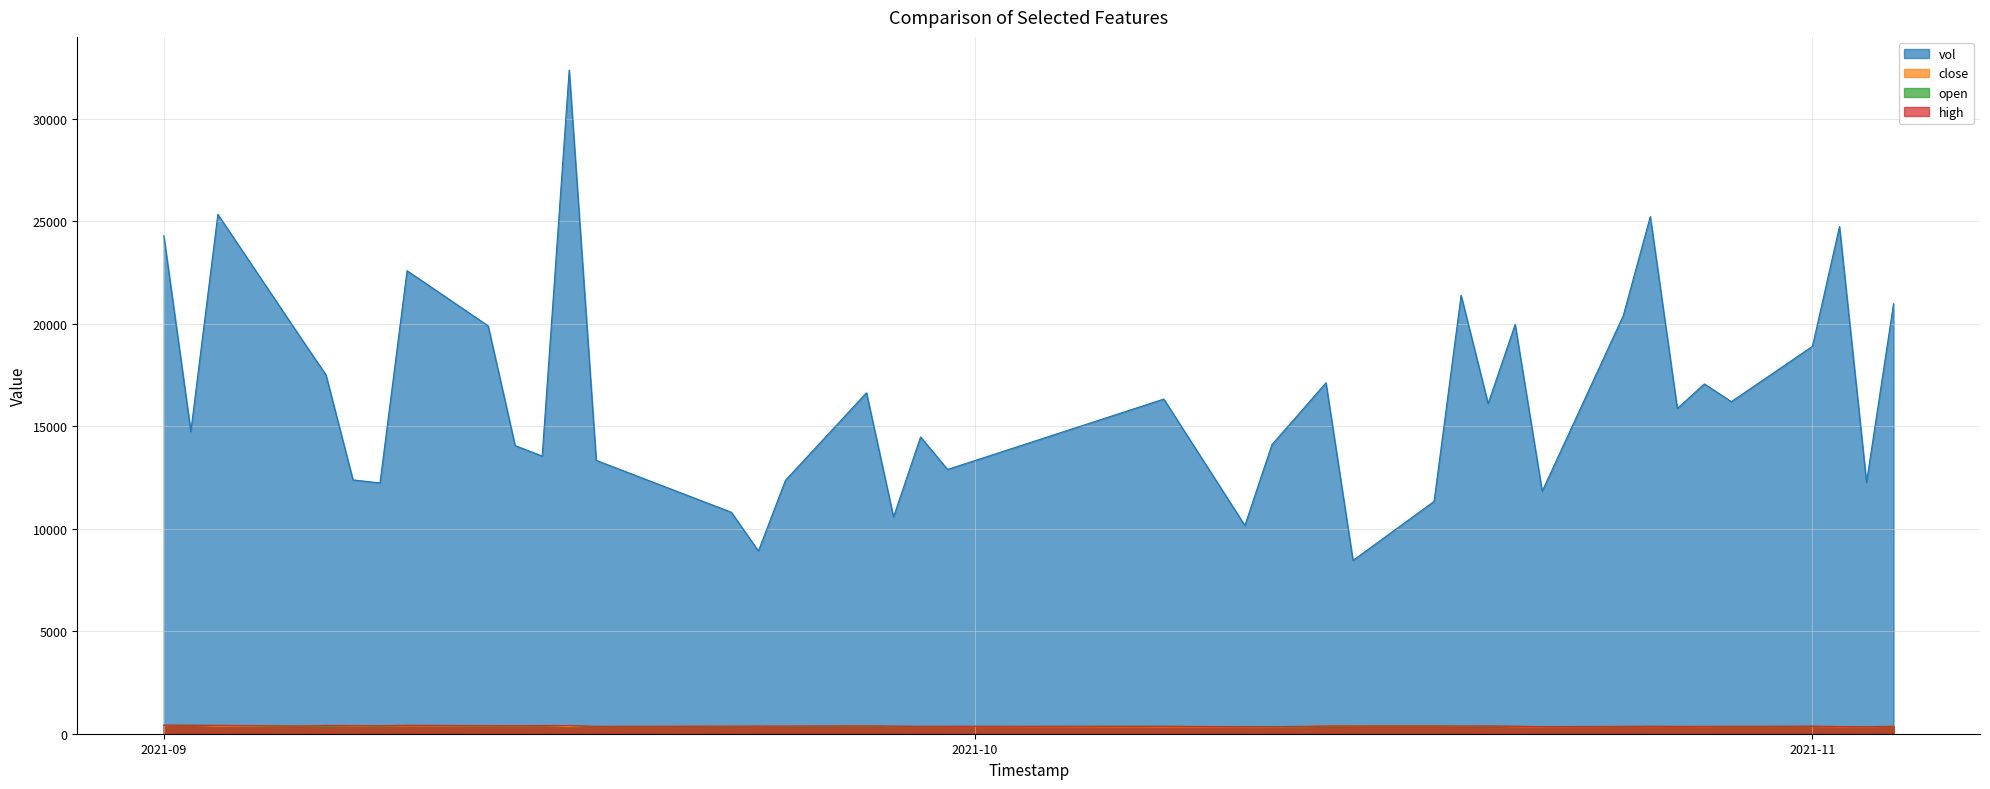

At which label is high closest to 379?

2021/10/14